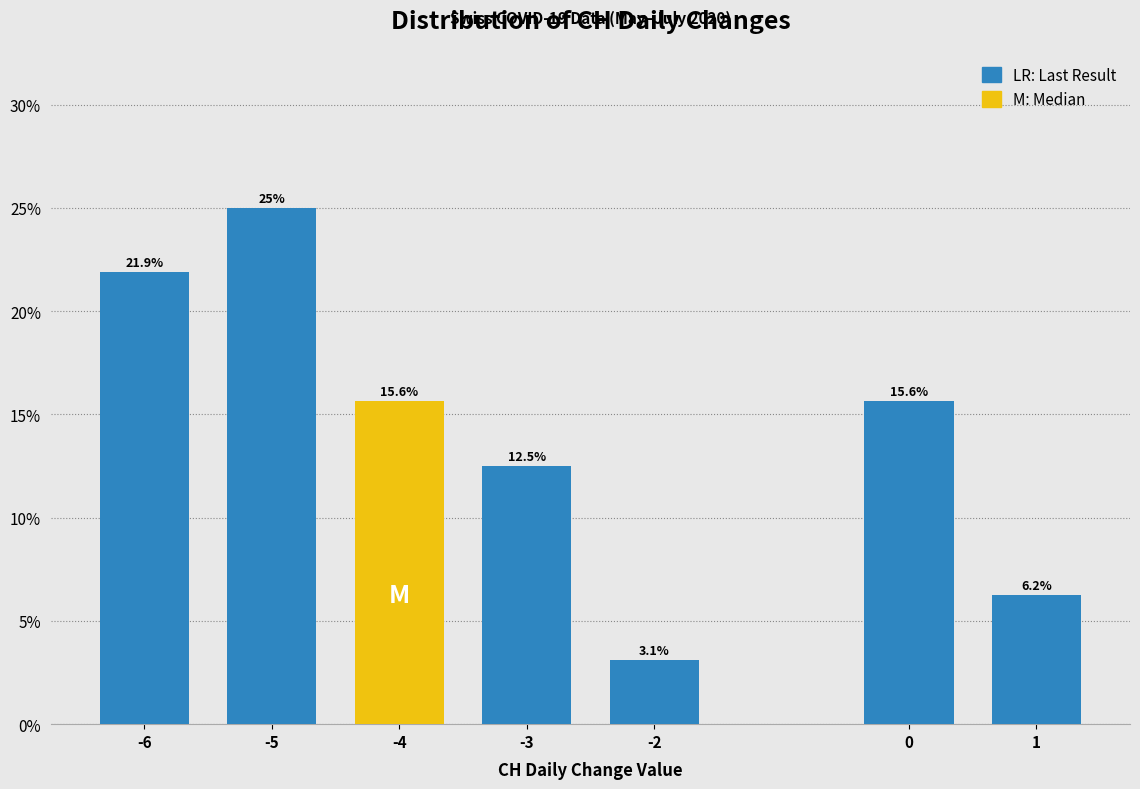

What is the ratio of the value at 0 to the value at 1?

2.5